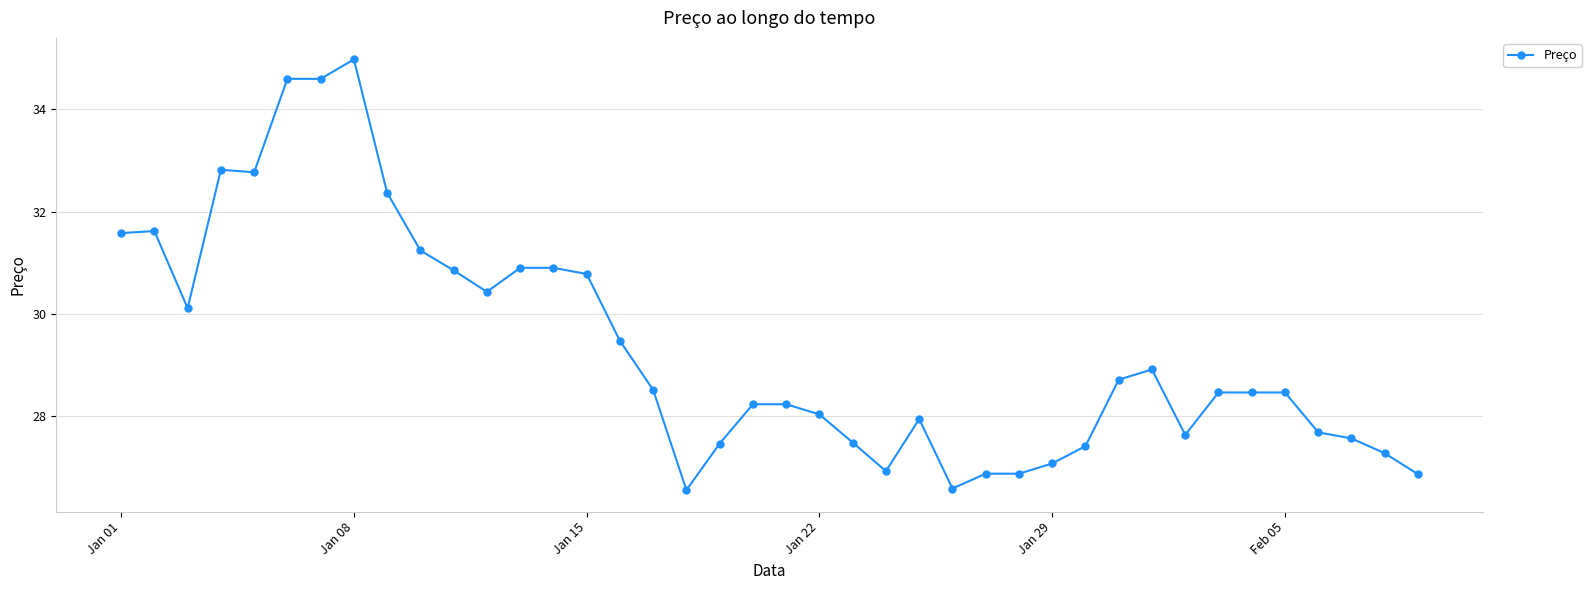

What is the smallest value displayed?

26.6